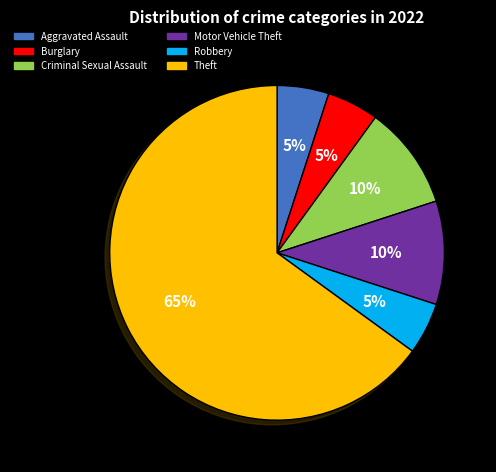

Which slice is the largest?

Theft